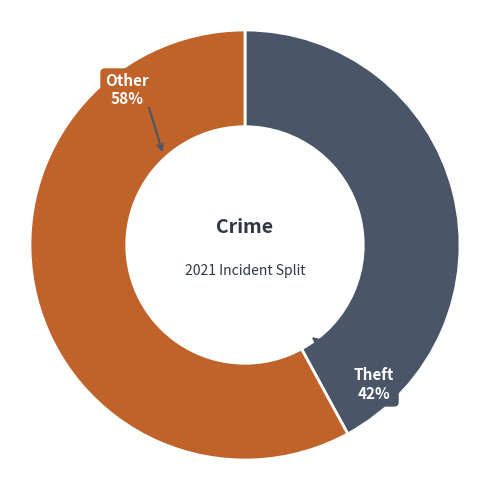

To the nearest percent, what is the difference between the largest and smallest slice percentages?

16%